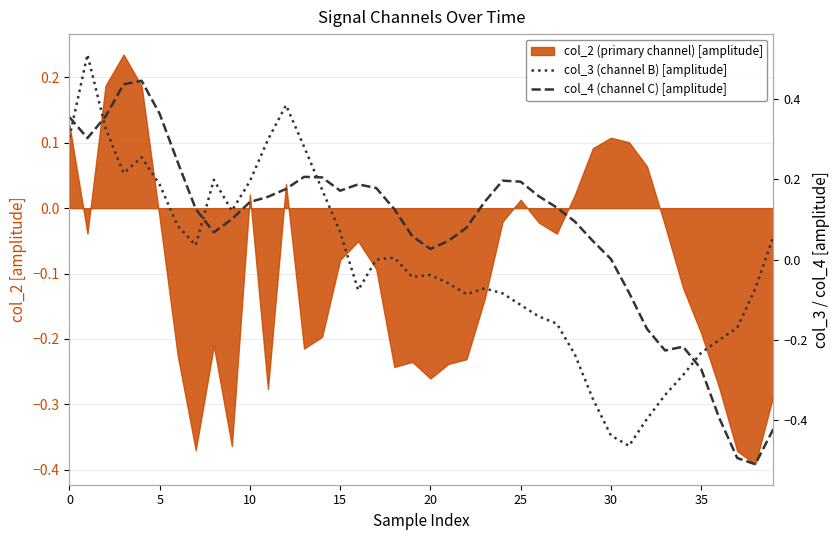

True or false: col_3 (channel B) [amplitude] has a value of -0.1 at 27.

False